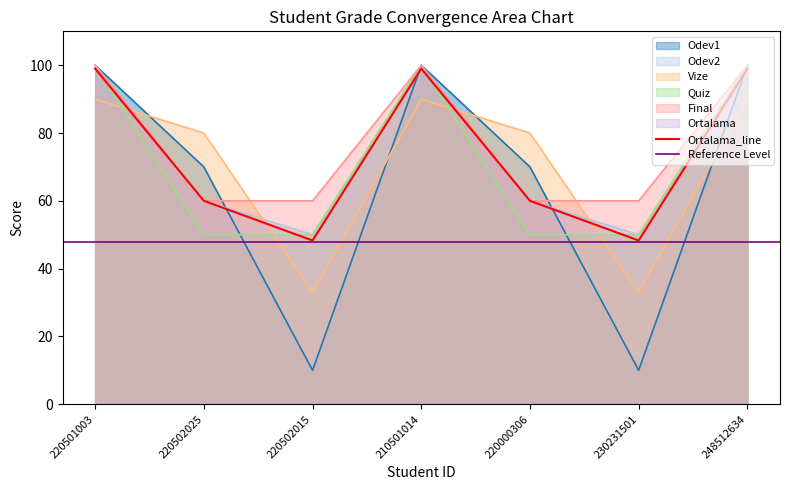

True or false: Odev1 has a value of 70.0 at 220502025.

True